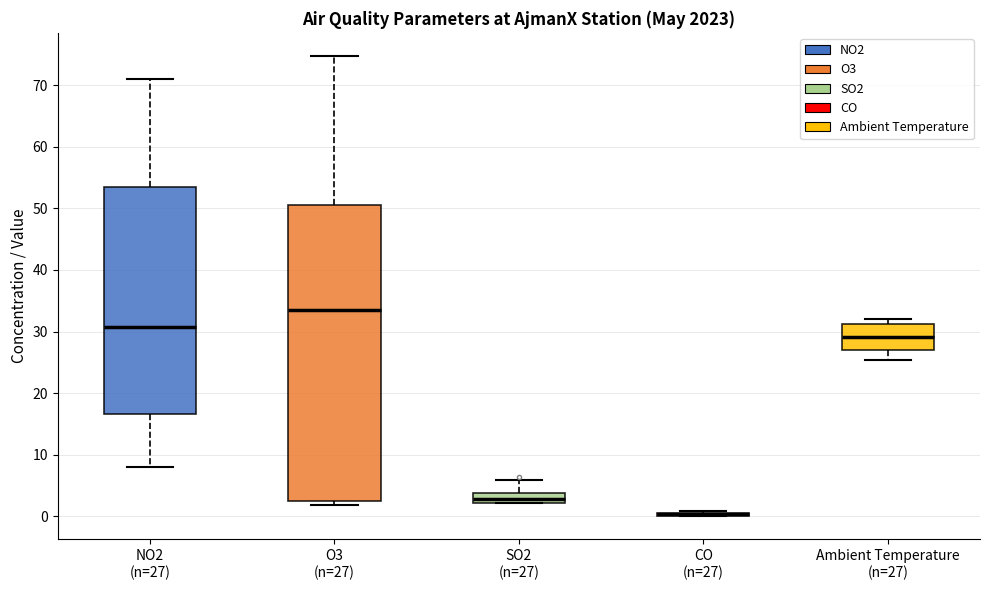

Reading left to right, transcribe this box plot: for each box, give where its median line is, the range the box spans, and where its two whiskers end, as read against the y-axis. The values are not printed on the chart, so give them approximately, as read against the axis.

NO2 (n=27): median 31, box 17 to 53, whiskers 8 to 71
O3 (n=27): median 34, box 3 to 50, whiskers 2 to 75
SO2 (n=27): median 3, box 2 to 4, whiskers 2 to 6
CO (n=27): box collapsed to a line at 0, whiskers 0 to 1
Ambient Temperature (n=27): median 29, box 27 to 31, whiskers 25 to 32